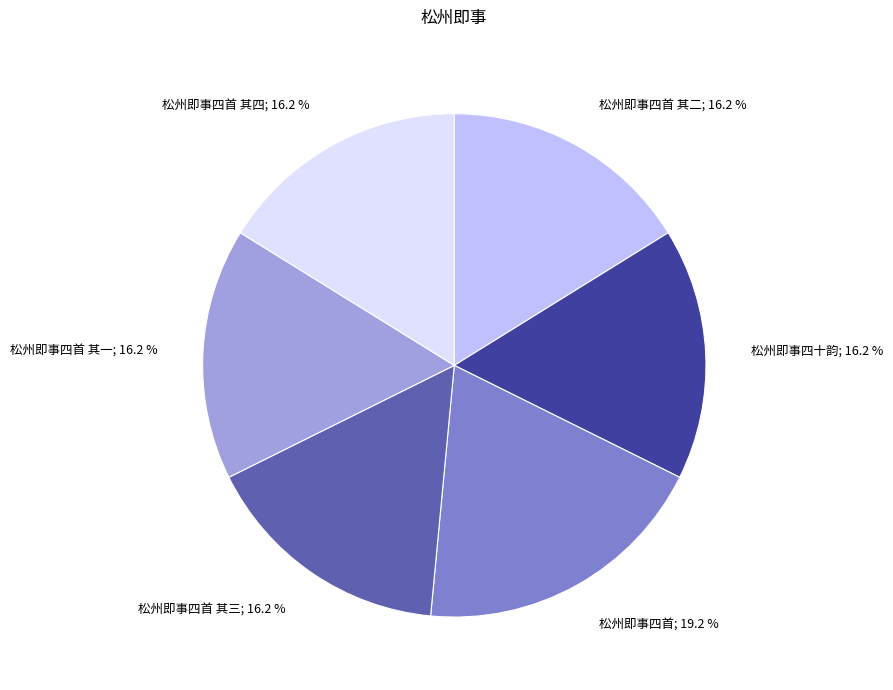

Does 松州即事四首 其三; 16.2 % represent more than half of the total?

No